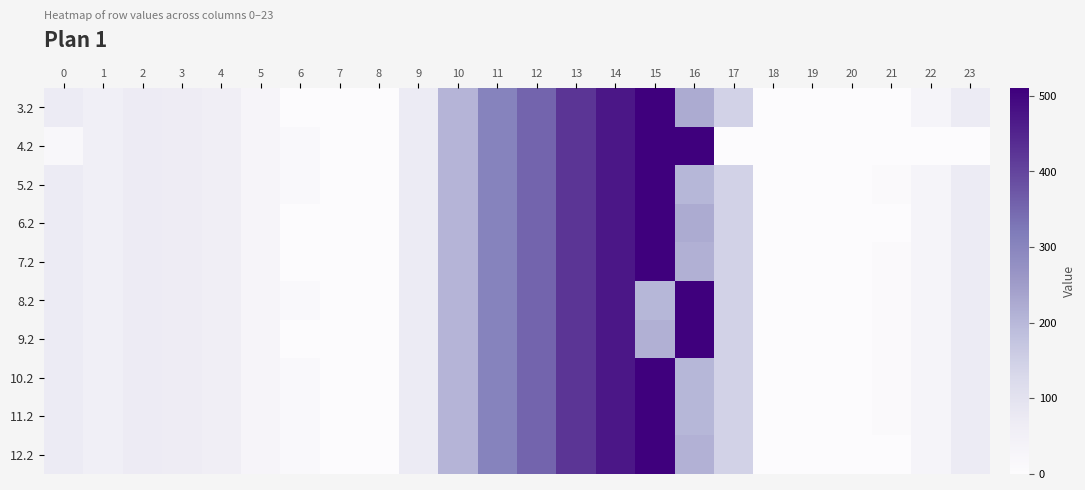

Rank the series by their maximum value, from lowest to highest.

3.2, 5.2, 6.2, 7.2, 10.2, 11.2, 12.2, 4.2, 8.2, 9.2